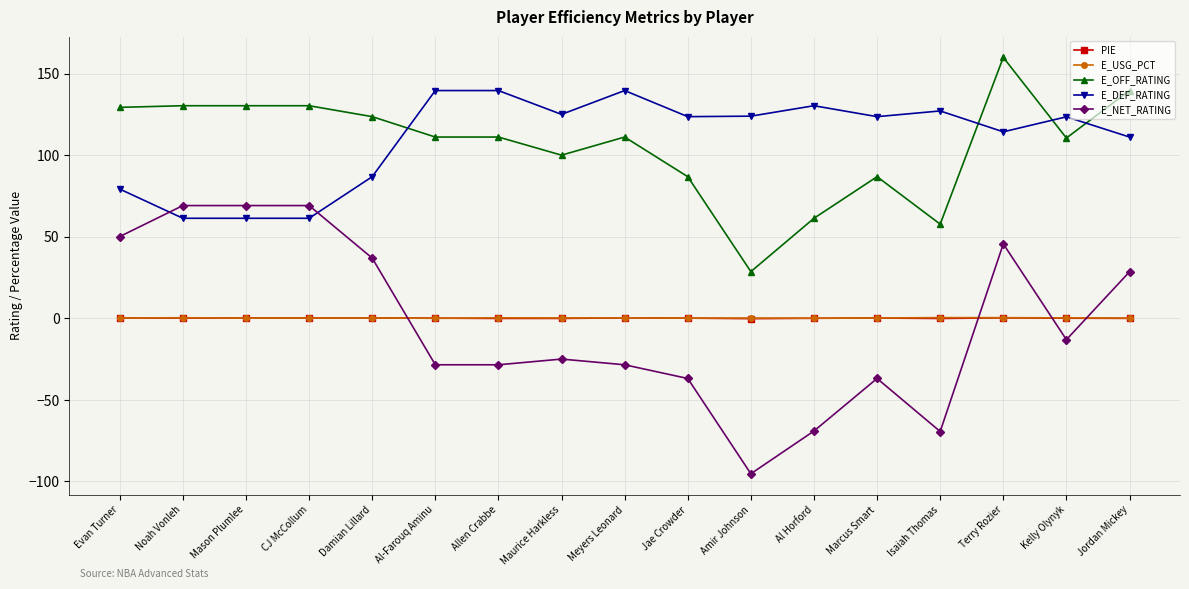

What is the minimum value for E_NET_RATING?

-95.3